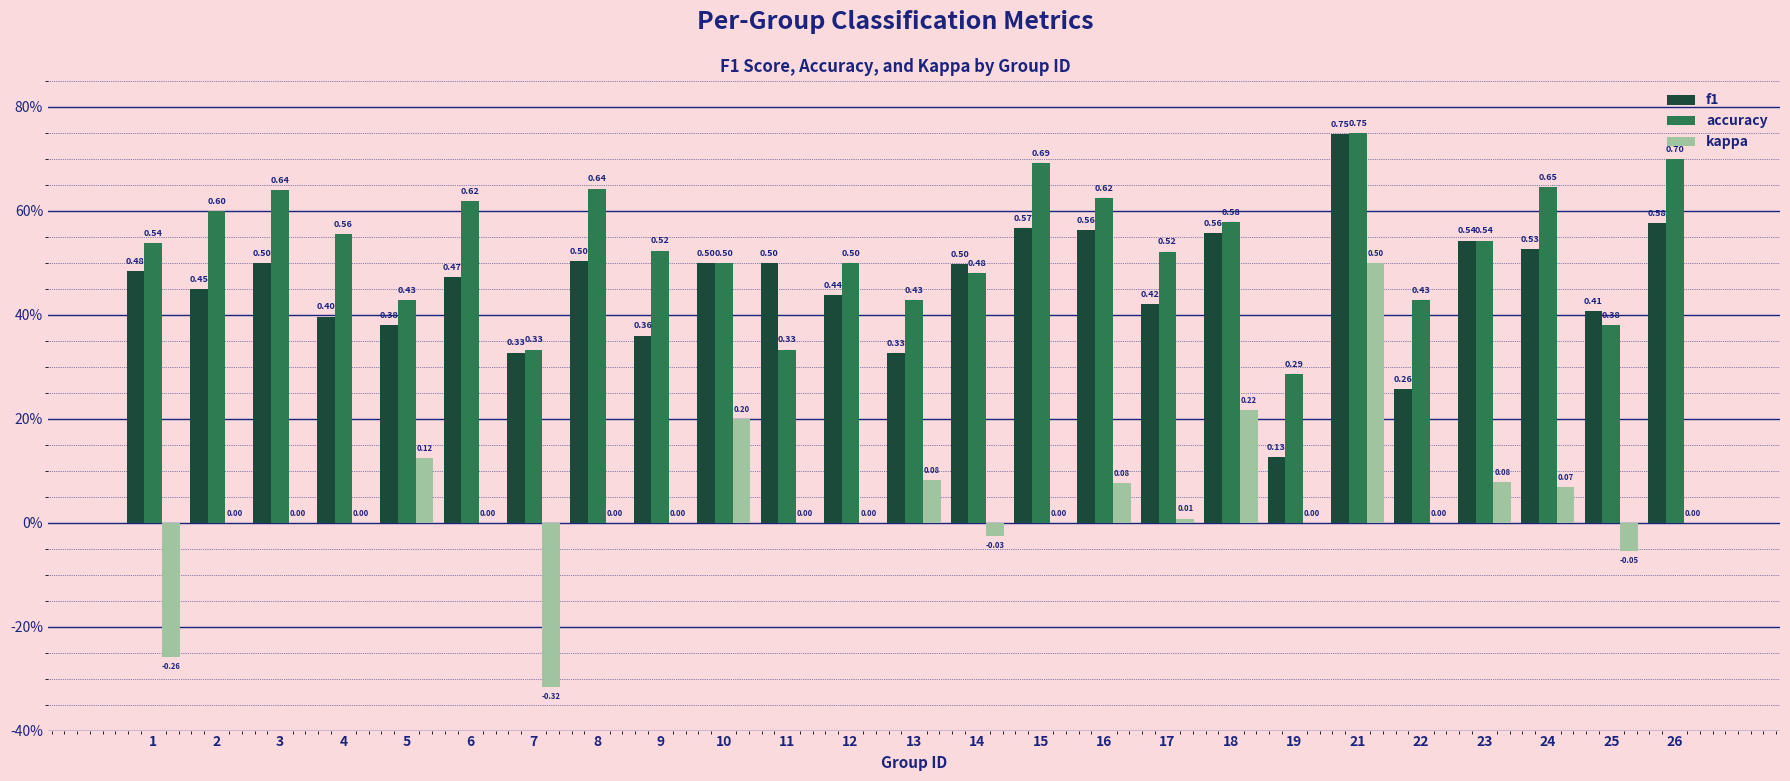

Which series changed the most between 4 and 12?

accuracy